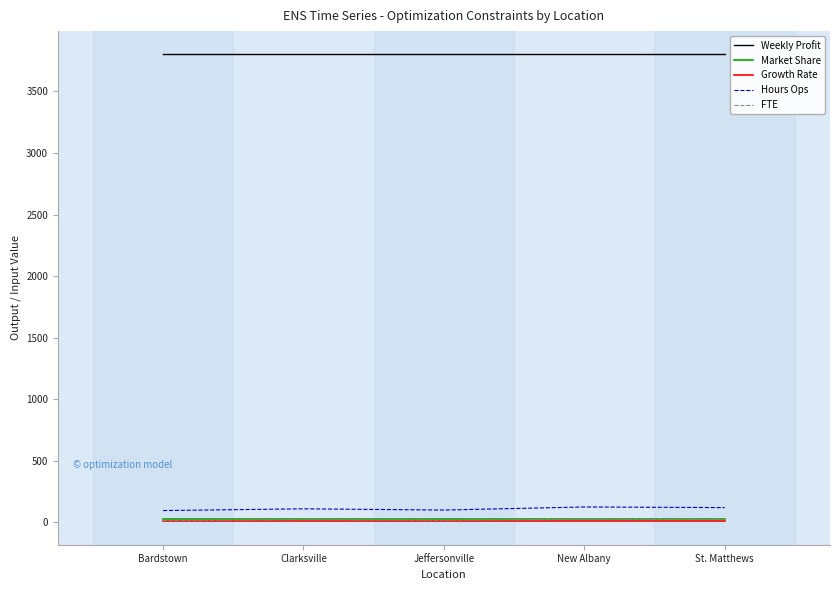

Which series has the largest total across all categories?

Weekly Profit